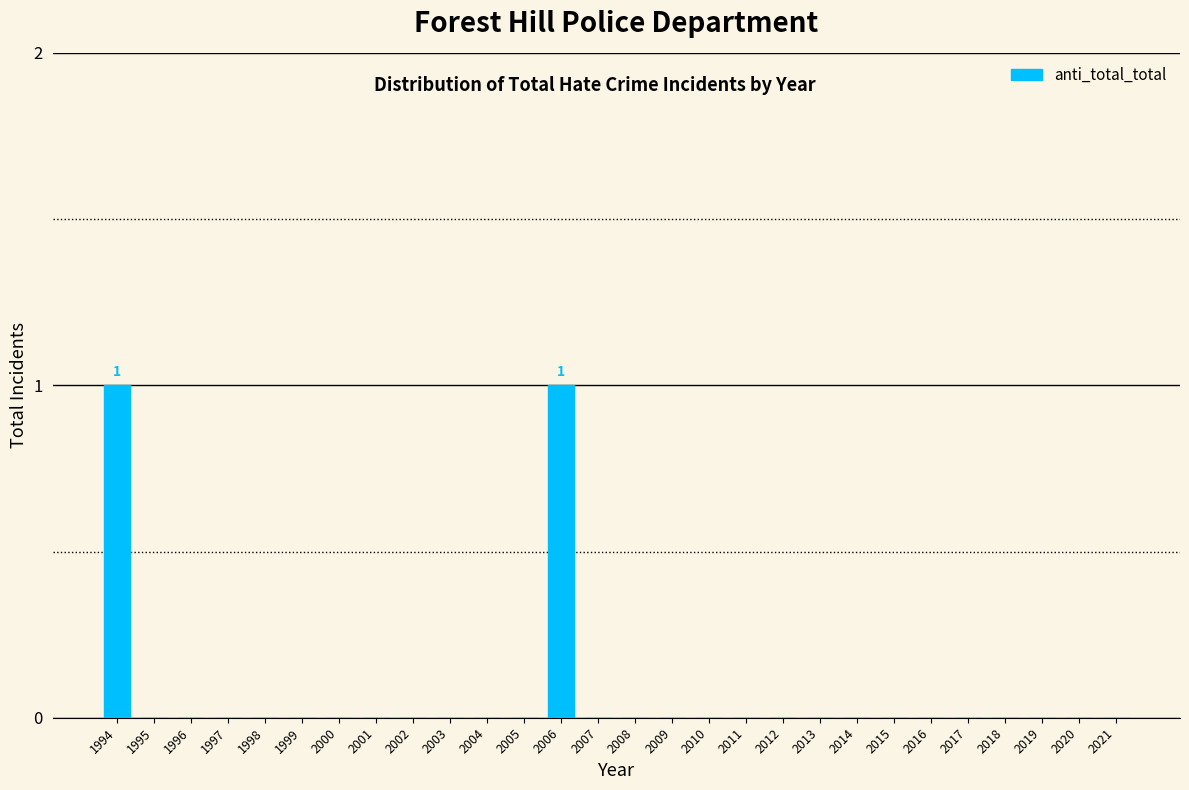

Reading left to right, extract all data points from this chart.

1994=1	1995=0	1996=0	1997=0	1998=0	1999=0	2000=0	2001=0	2002=0	2003=0	2004=0	2005=0	2006=1	2007=0	2008=0	2009=0	2010=0	2011=0	2012=0	2013=0	2014=0	2015=0	2016=0	2017=0	2018=0	2019=0	2020=0	2021=0